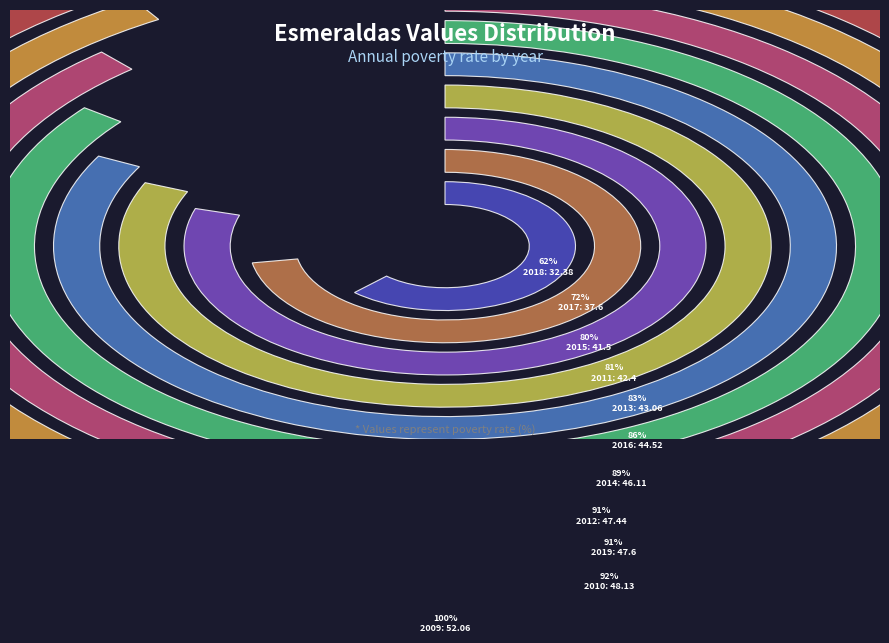

True or false: 2011 accounts for 9% of the total.

True